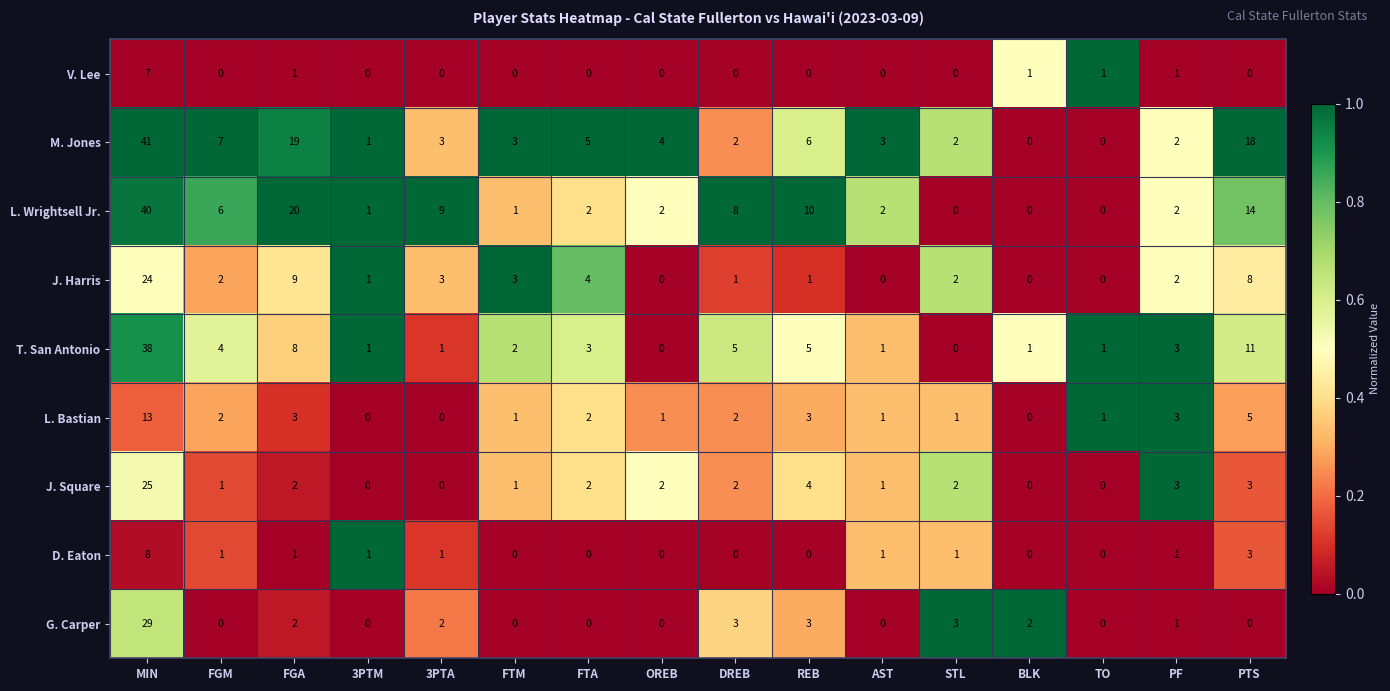

What is the difference between the maximum and minimum values in the L. Wrightsell Jr. series?

40